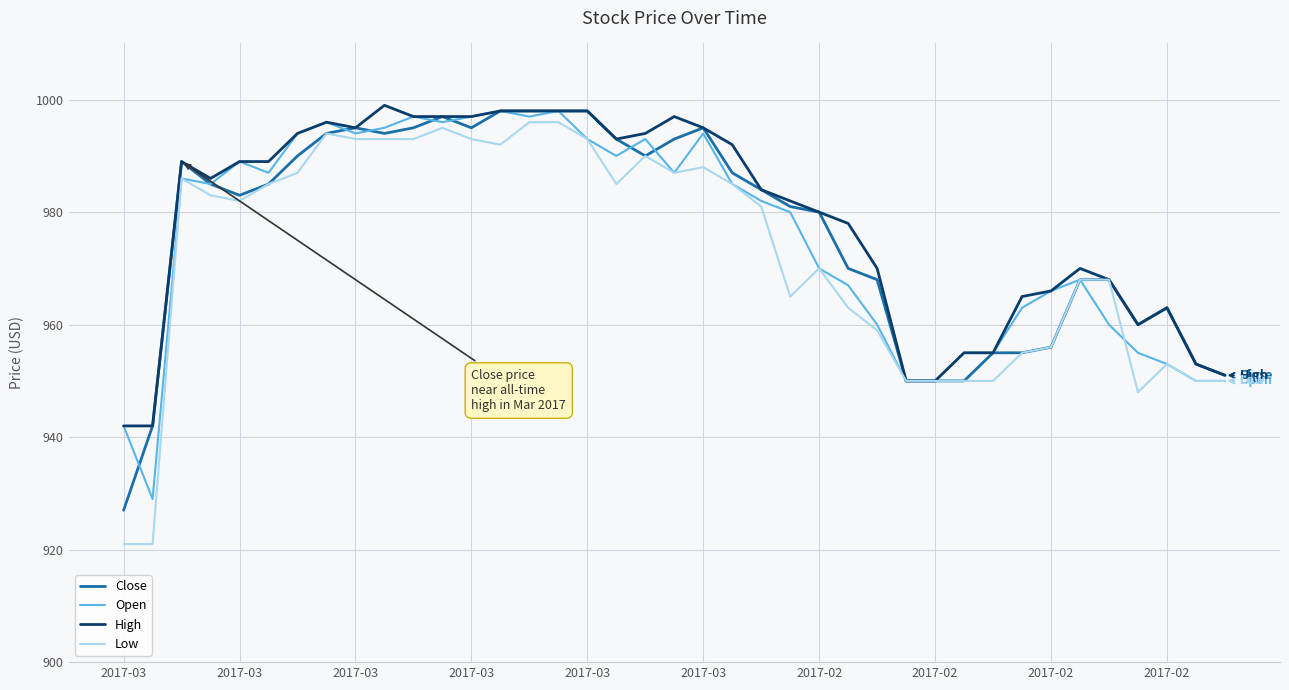

Which series has the widest spread of values?

Low